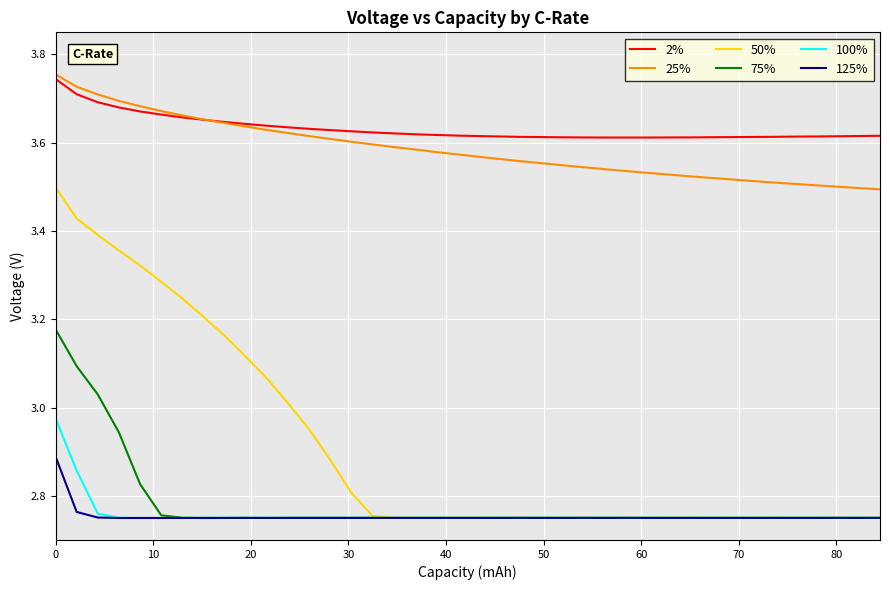

True or false: 125% and 25% cross at least once.

False